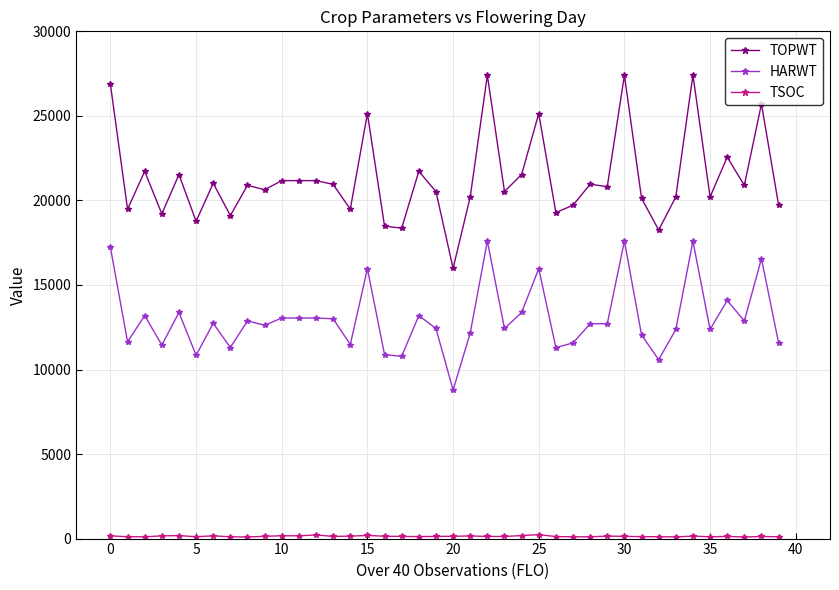

What is the sum of all HARWT values?

520284